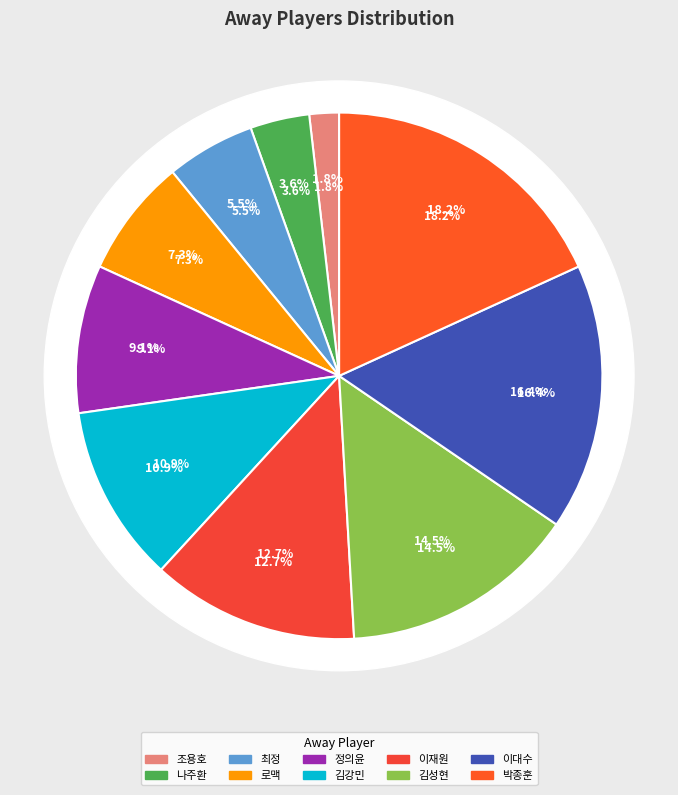

What is the smallest slice in the pie chart?

조용호